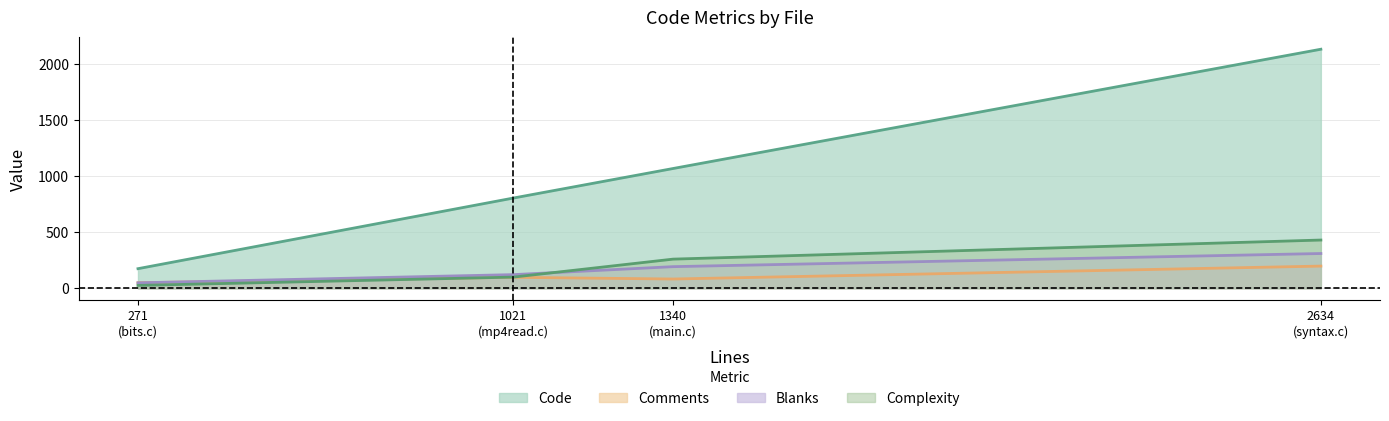

How many lines are shown in the chart?

4